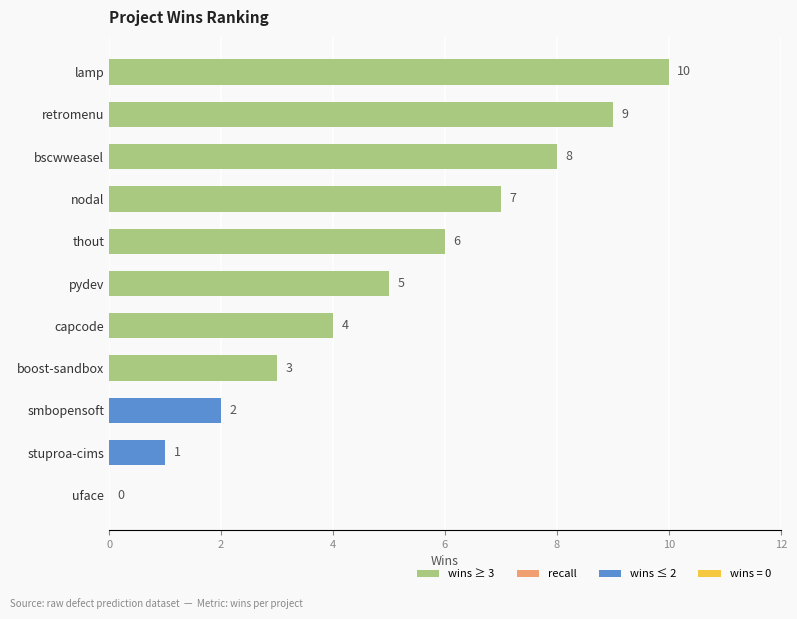

Approximately how many times larger is the value at boost-sandbox compared to lamp?

0.3